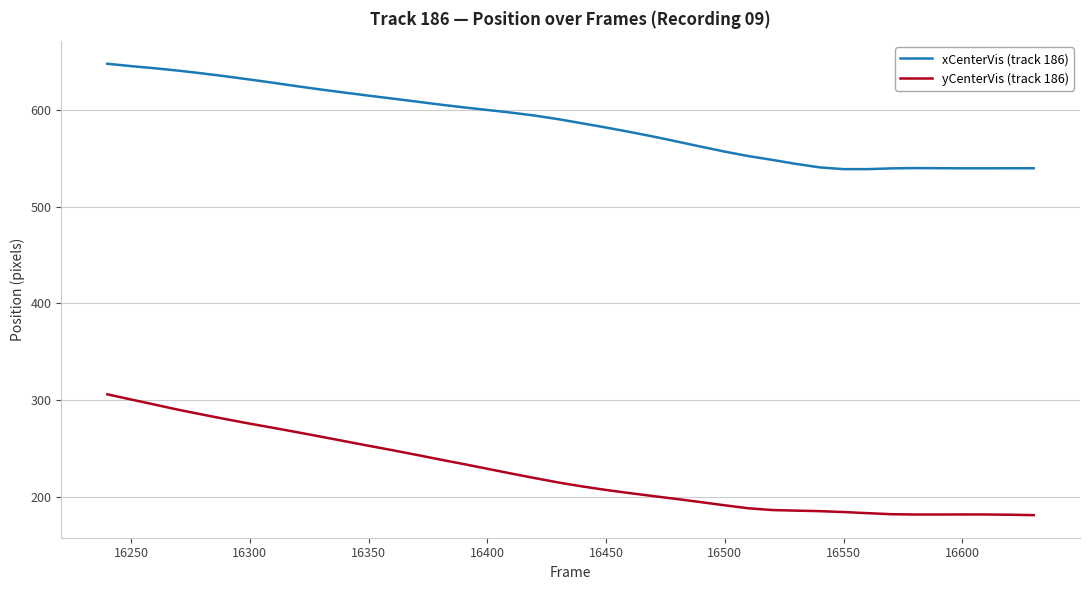

What is the average value of the yCenterVis (track 186) series?

224.4